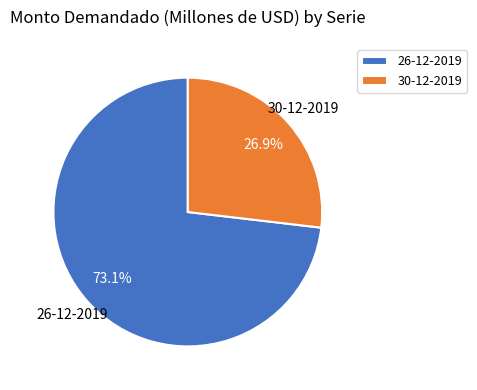

Count the number of slices in the pie.

2